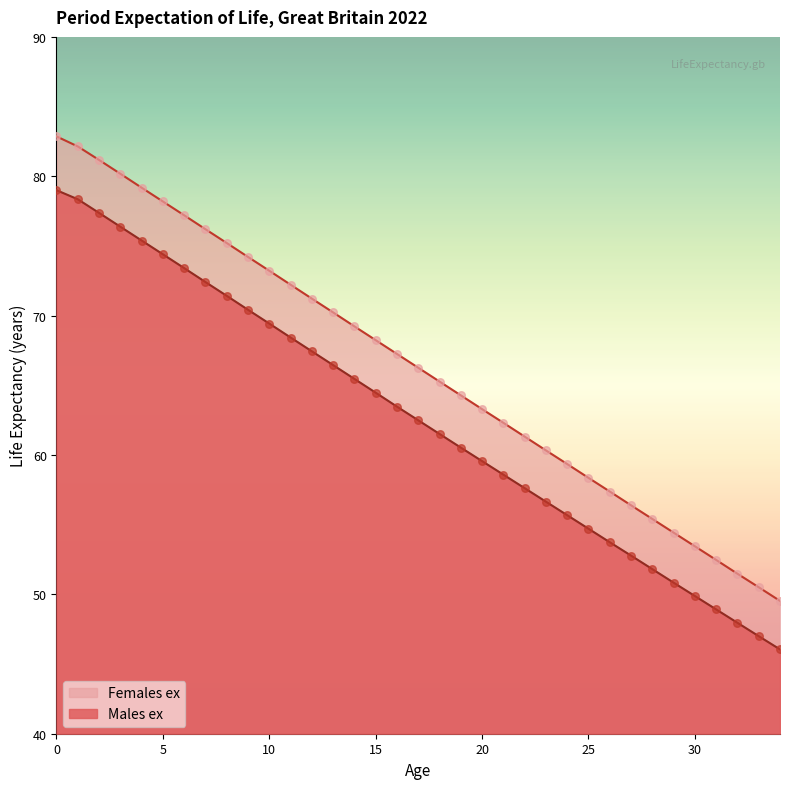

Which series has the widest spread of Y values?

Females ex